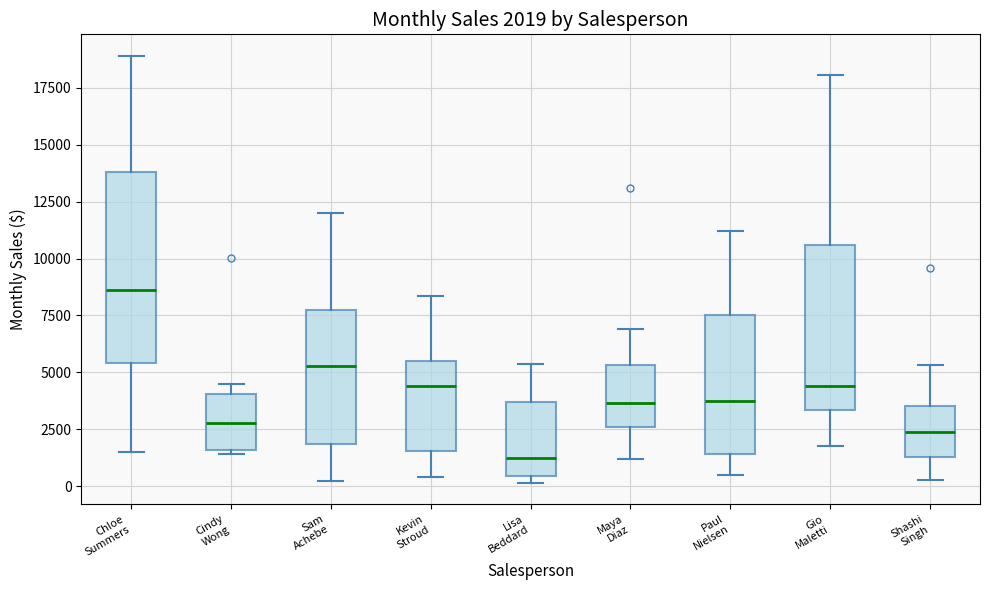

Comparing the boxes themselves (not the whiskers), which one is the tallest?

Chloe Summers